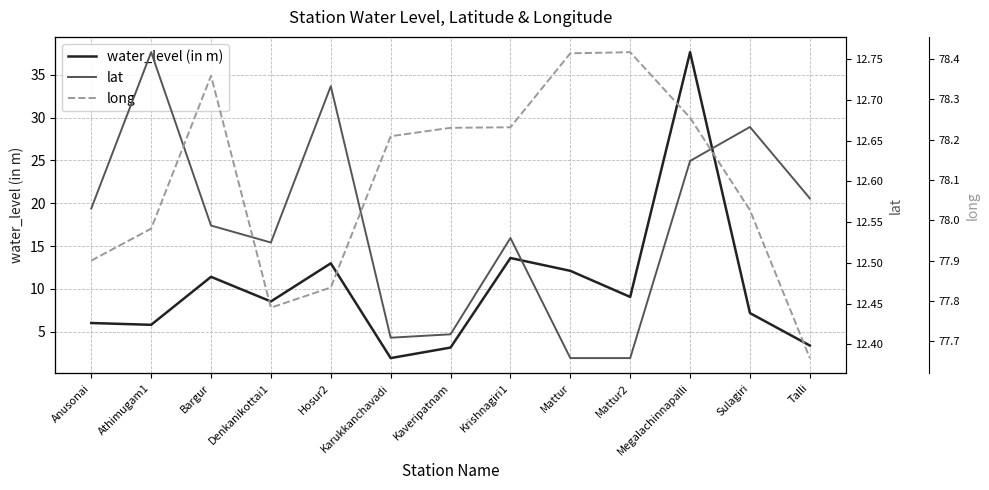

Reading left to right, extract all data points from this chart.

water_level (in m): 6.0	5.8	11.4	8.5	13.0	1.9	3.1	13.6	12.1	9.1	37.7	7.2	3.4
lat: 12.6	12.8	12.5	12.5	12.7	12.4	12.4	12.5	12.4	12.4	12.6	12.7	12.6
long: 77.9	78.0	78.4	77.8	77.8	78.2	78.2	78.2	78.4	78.4	78.3	78.0	77.7